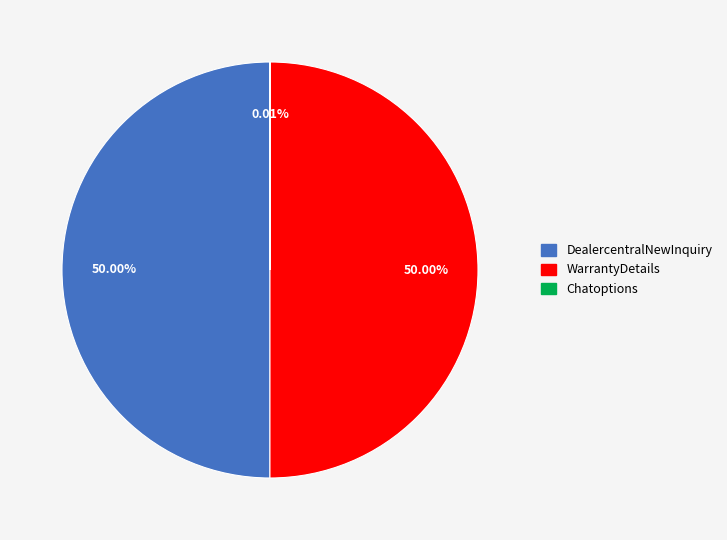

Approximately how many times larger is the value at WarrantyDetails compared to DealercentralNewInquiry?

1.0